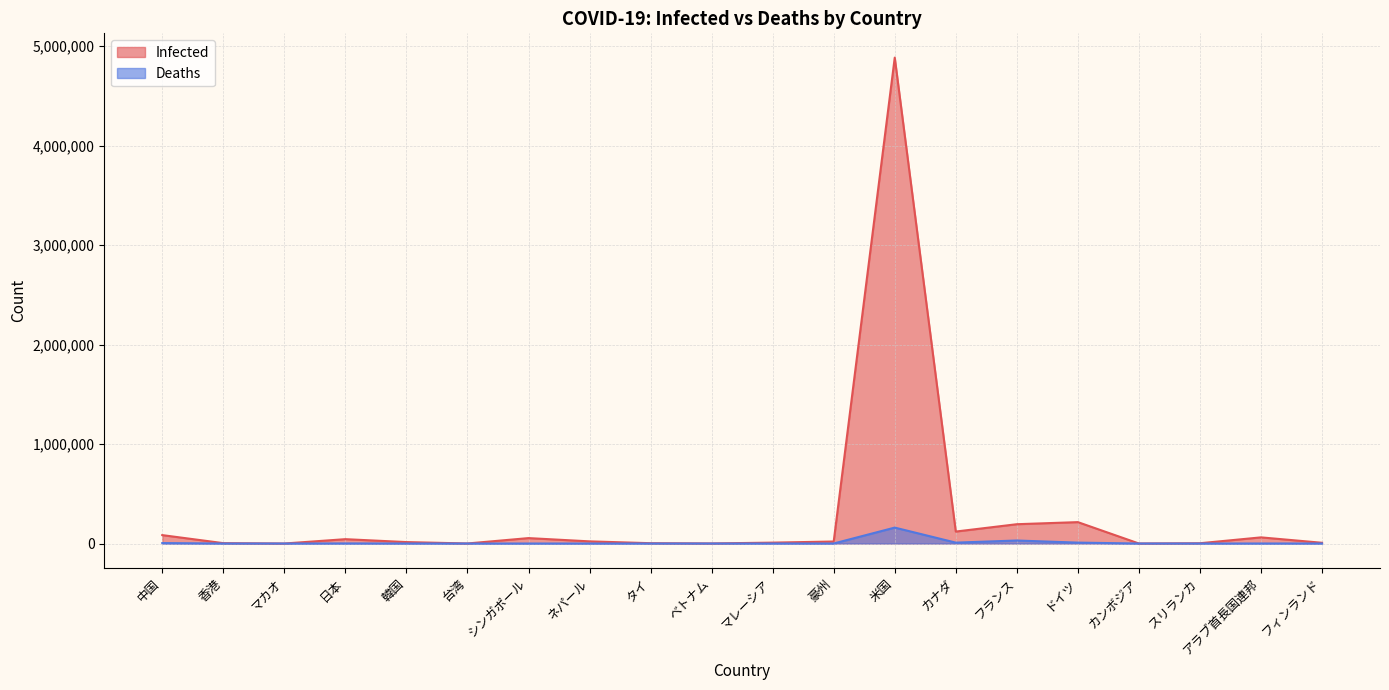

Where is the first local maximum for Deaths?

日本